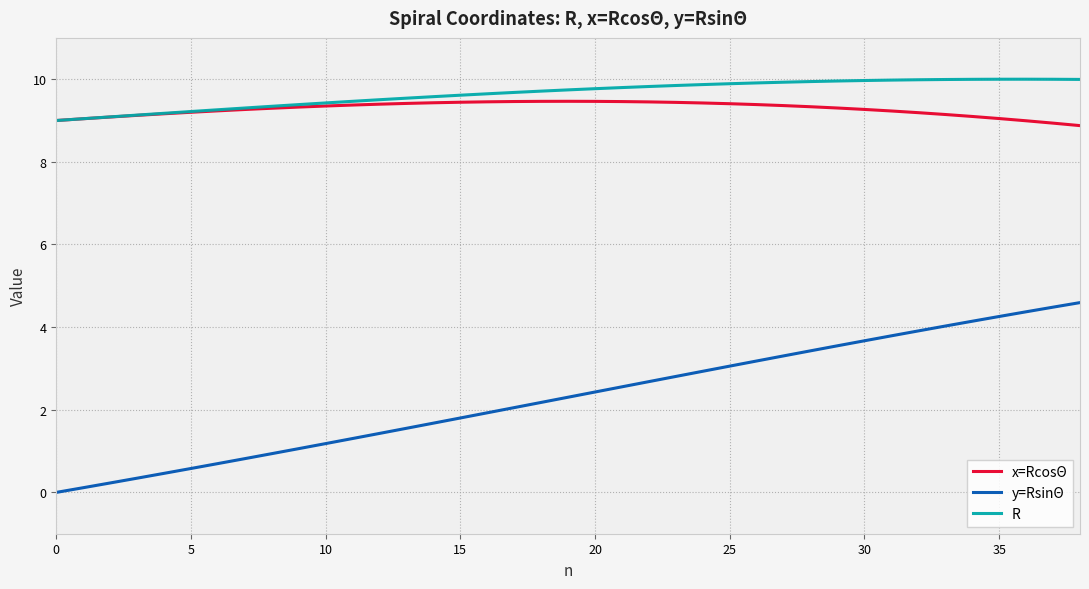

Is this an area chart (filled region under the line)?

No